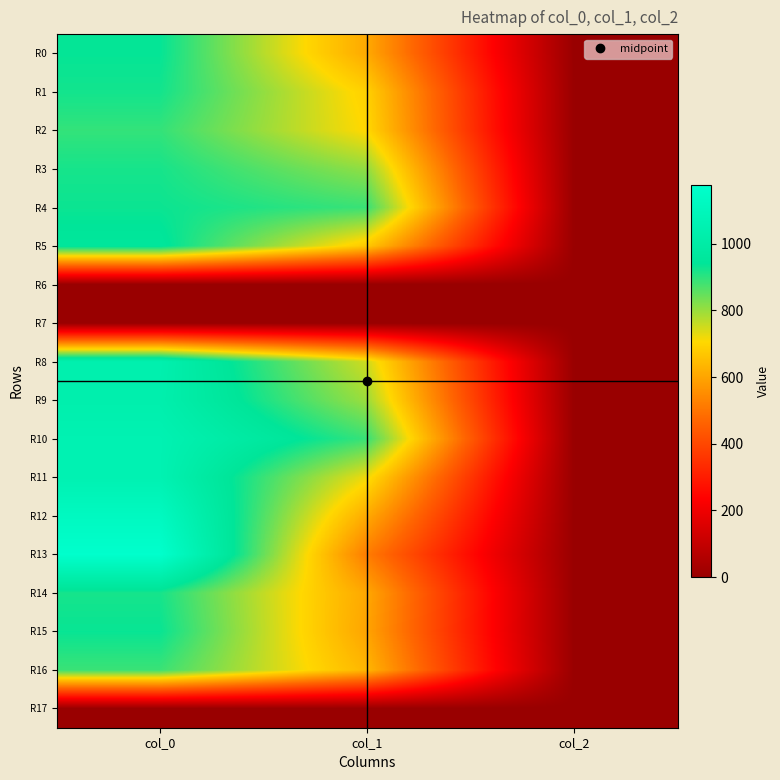

Between col_2 and col_1, which is larger?

col_1